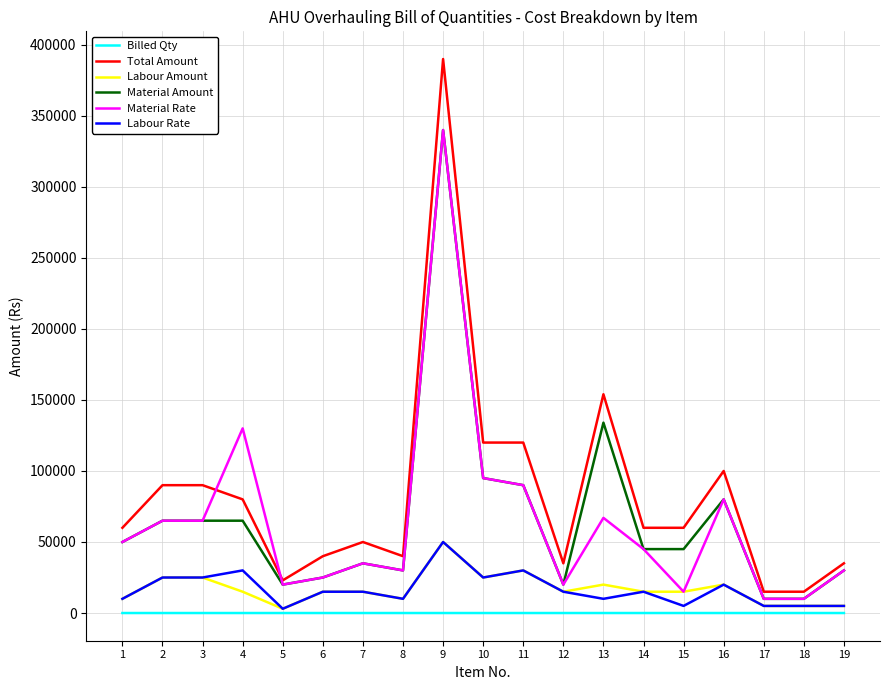

What is the highest value of the Total Amount series?

390000.0